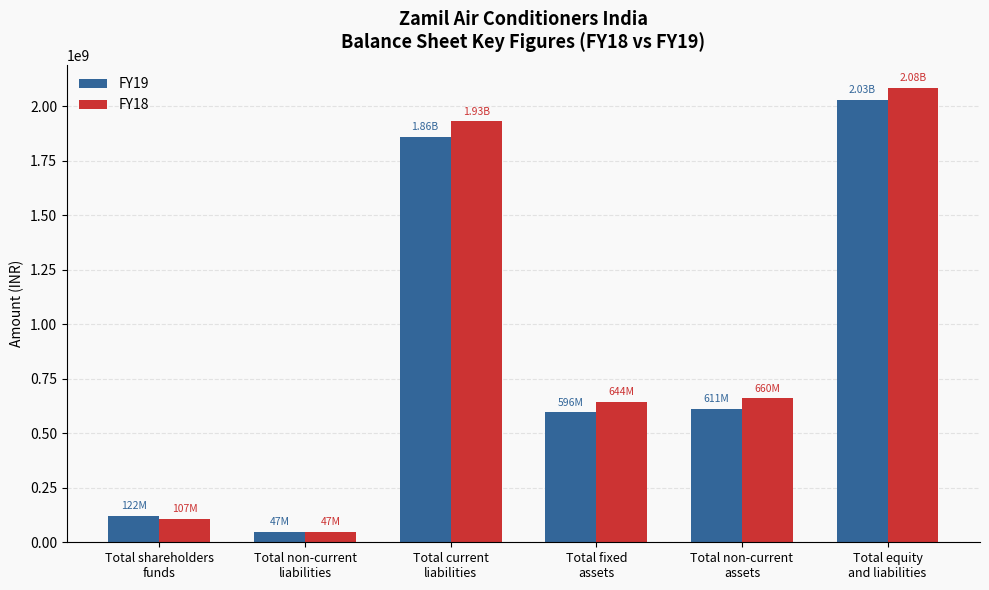

Is it true that FY19 equals 188622135 at Total shareholders
funds?

False